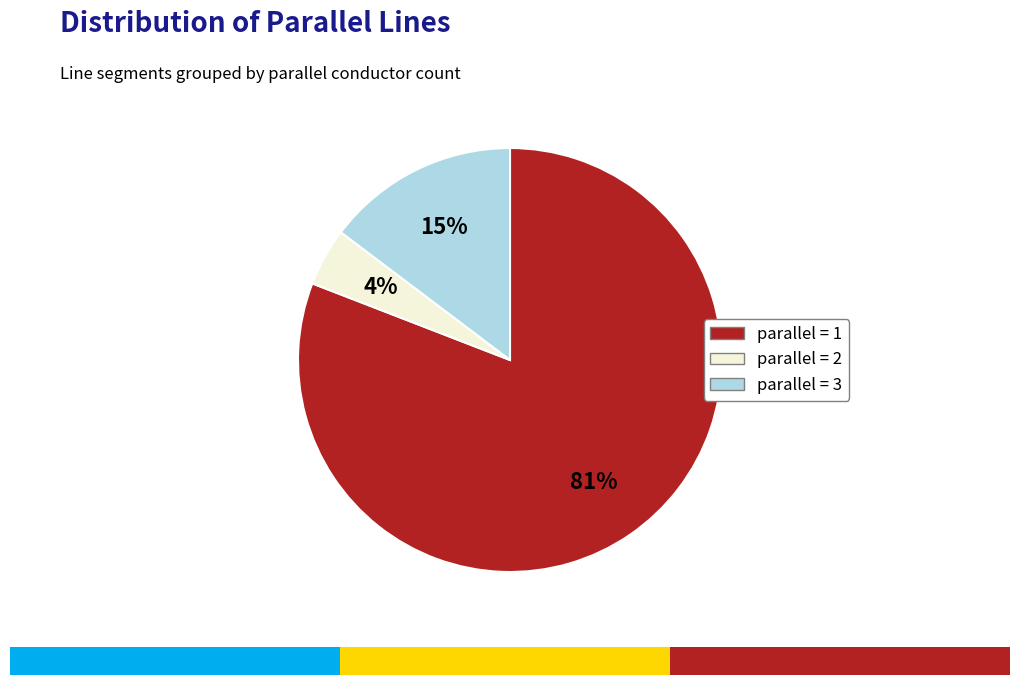

Does any single category account for the majority?

Yes